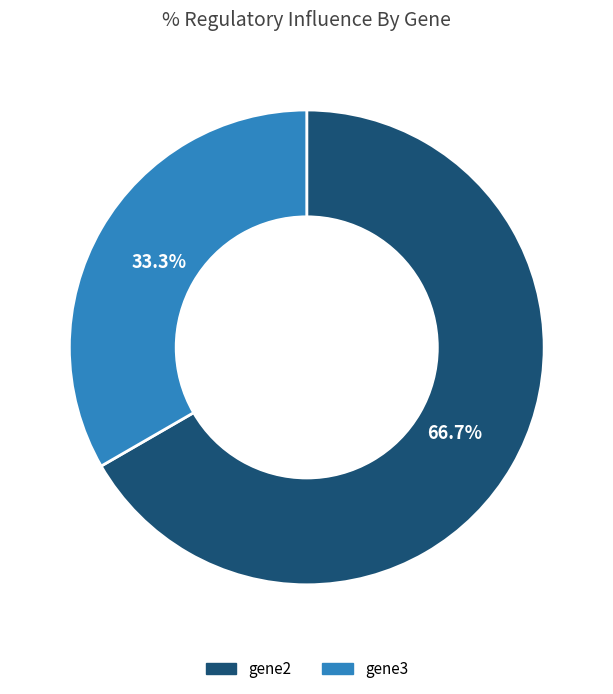

To the nearest percent, what portion does gene2 represent?

67%